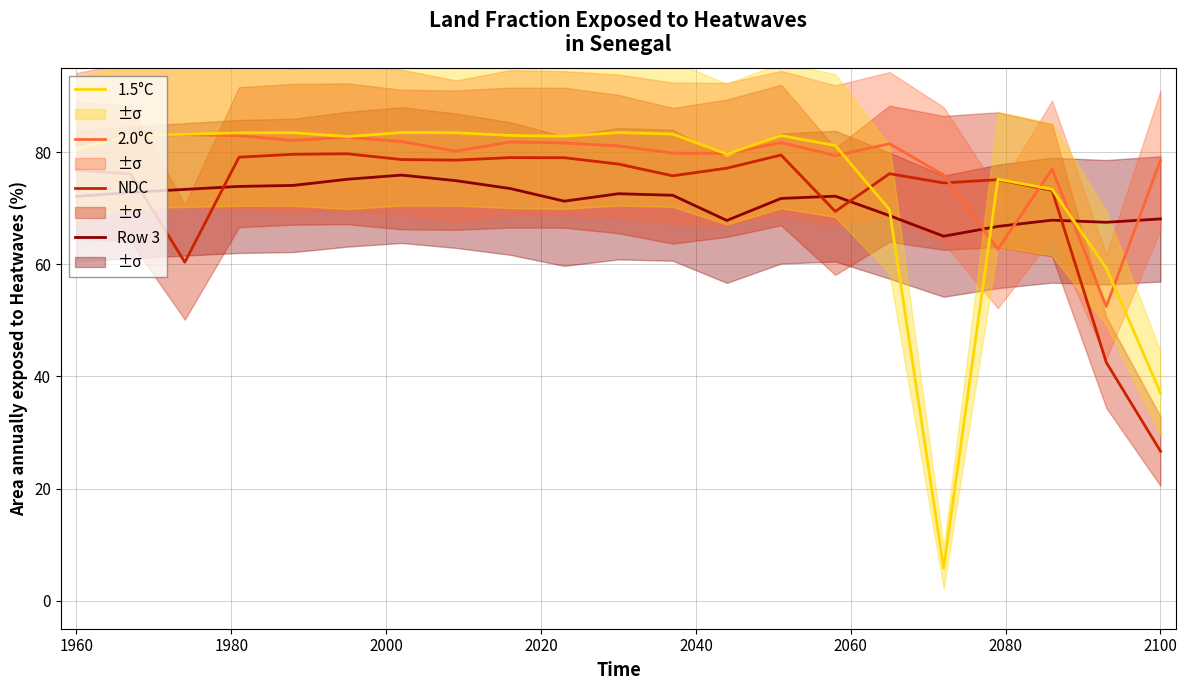

Which series has the largest total across all categories?

2.0°C